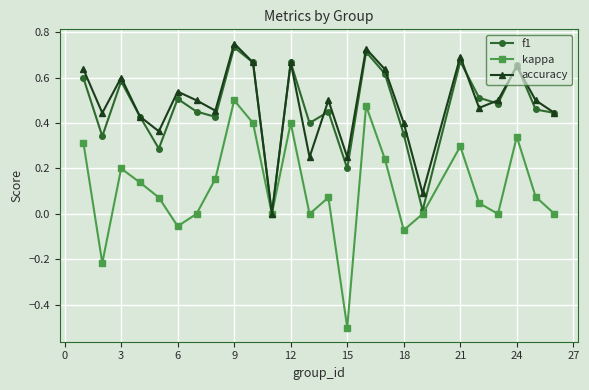

Which series has the largest range (max minus min)?

kappa